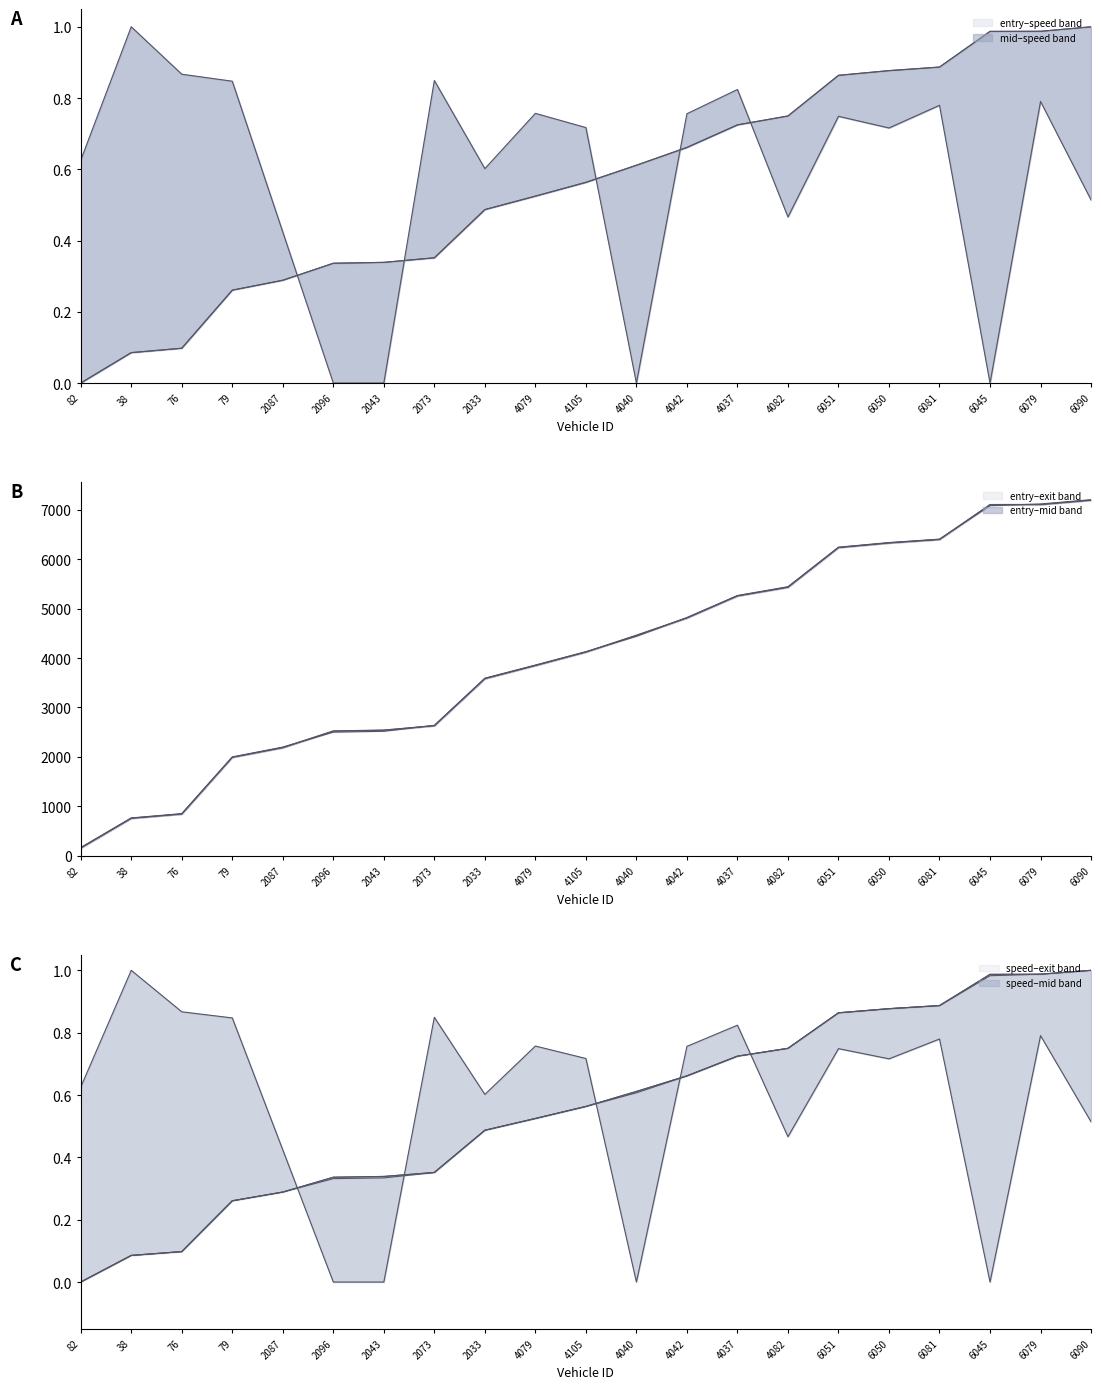

Reading left to right, what are all the values shown in this chart?

entry: 82=0.0	38=0.1	76=0.1	79=0.3	2087=0.3	2096=0.3	2043=0.3	2073=0.4	2033=0.5	4079=0.5	4105=0.6	4040=0.6	4042=0.7	4037=0.7	4082=0.7	6051=0.9	6050=0.9	6081=0.9	6045=1.0	6079=1.0	6090=1.0
mid: 82=0.0	38=0.1	76=0.1	79=0.3	2087=0.3	2096=0.3	2043=0.3	2073=0.4	2033=0.5	4079=0.5	4105=0.6	4040=0.6	4042=0.7	4037=0.7	4082=0.7	6051=0.9	6050=0.9	6081=0.9	6045=1.0	6079=1.0	6090=1.0
exit: 82=169.7	38=768.4	76=854.8	79=2000.3	2087=2199.8	2096=2501.7	2043=2518.5	2073=2639.0	2033=3592.4	4079=3857.7	4105=4129.0	4040=4437.6	4042=4818.6	4037=5262.9	4082=5440.9	6051=6239.9	6050=6333.2	6081=6402.8	6045=7077.8	6079=7113.2	6090=7199.8
instspeed: 82=0.6	38=1.0	76=0.9	79=0.8	2087=0.4	2096=0.0	2043=0.0	2073=0.8	2033=0.6	4079=0.8	4105=0.7	4040=0.0	4042=0.8	4037=0.8	4082=0.5	6051=0.7	6050=0.7	6081=0.8	6045=0.0	6079=0.8	6090=0.5